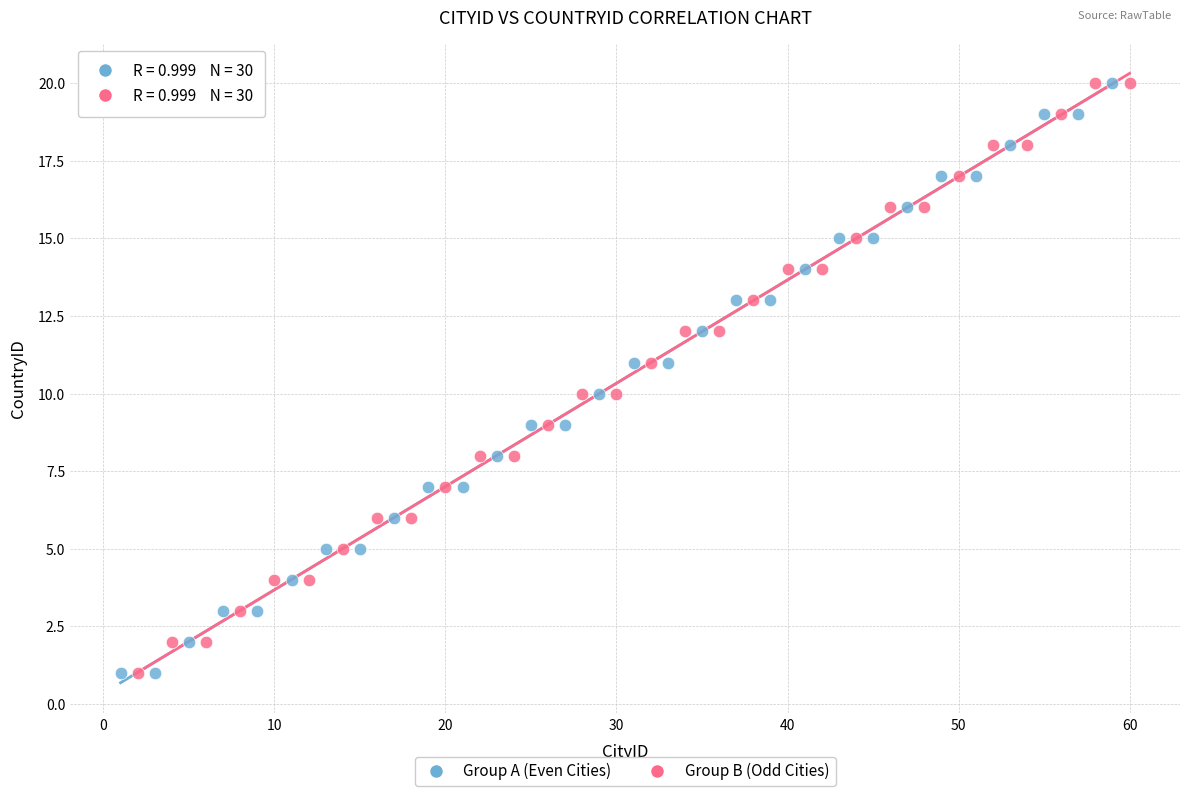

What are all the series names shown in the legend?

Group A (Even Cities), Group B (Odd Cities)